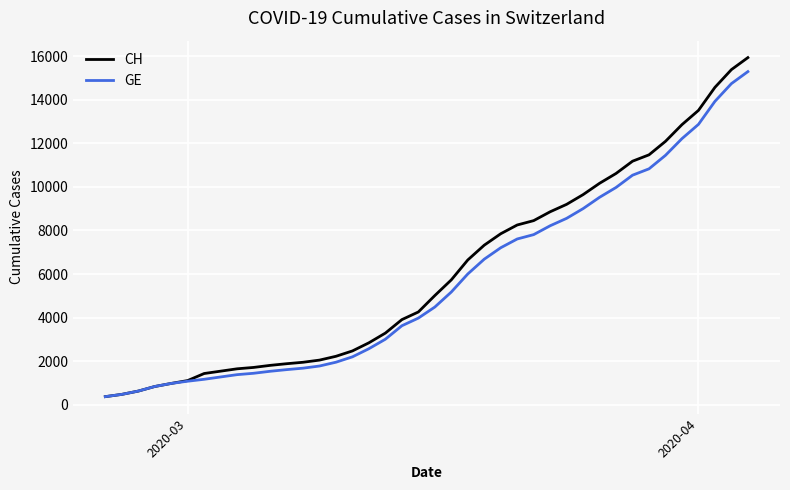

What are all the series names shown in the legend?

CH, GE